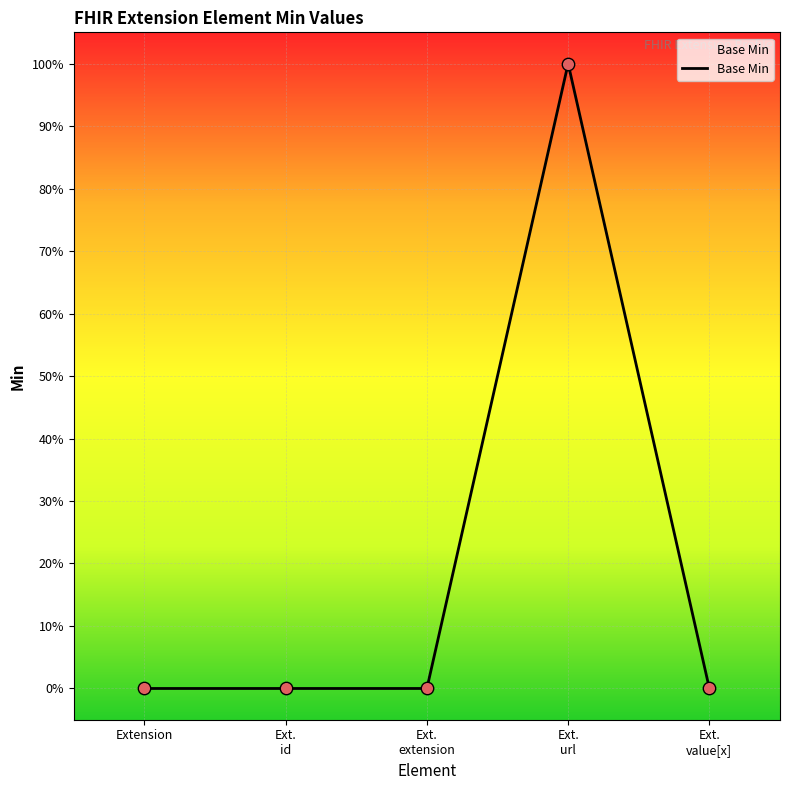

Does the chart have visible grid lines?

Yes